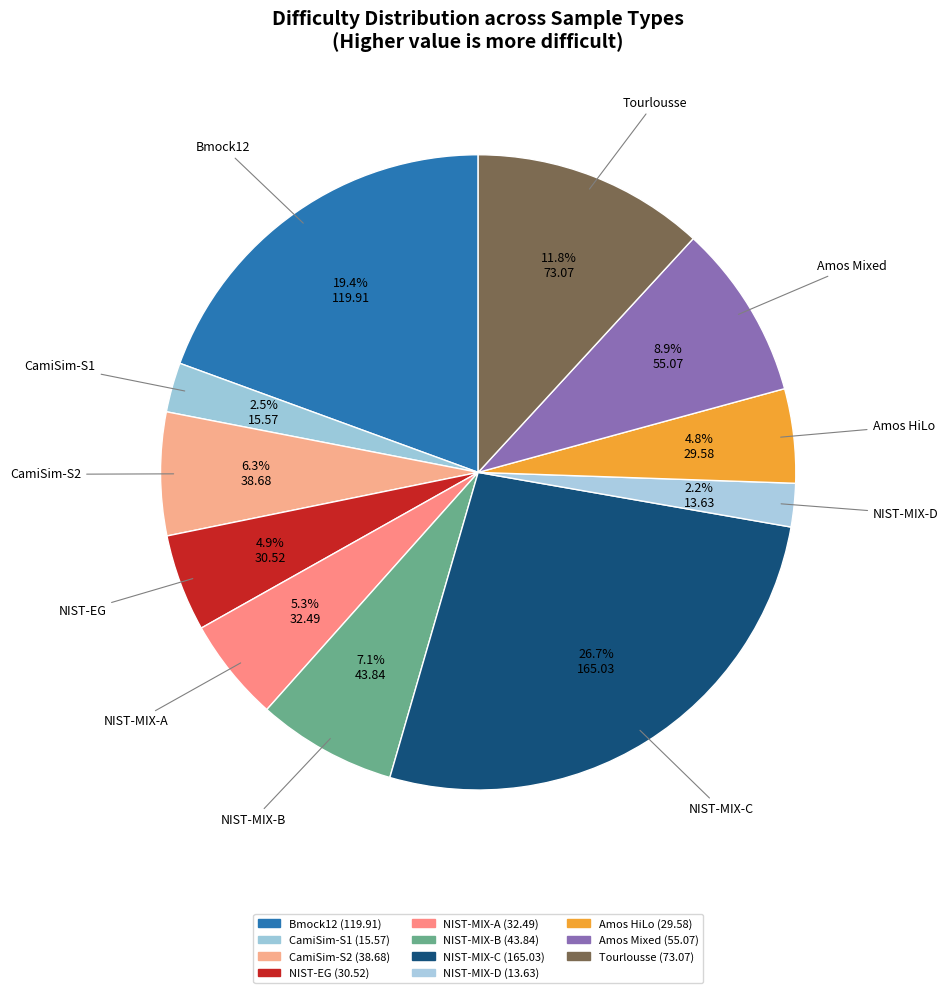

To the nearest percent, what is the average slice percentage?

9%